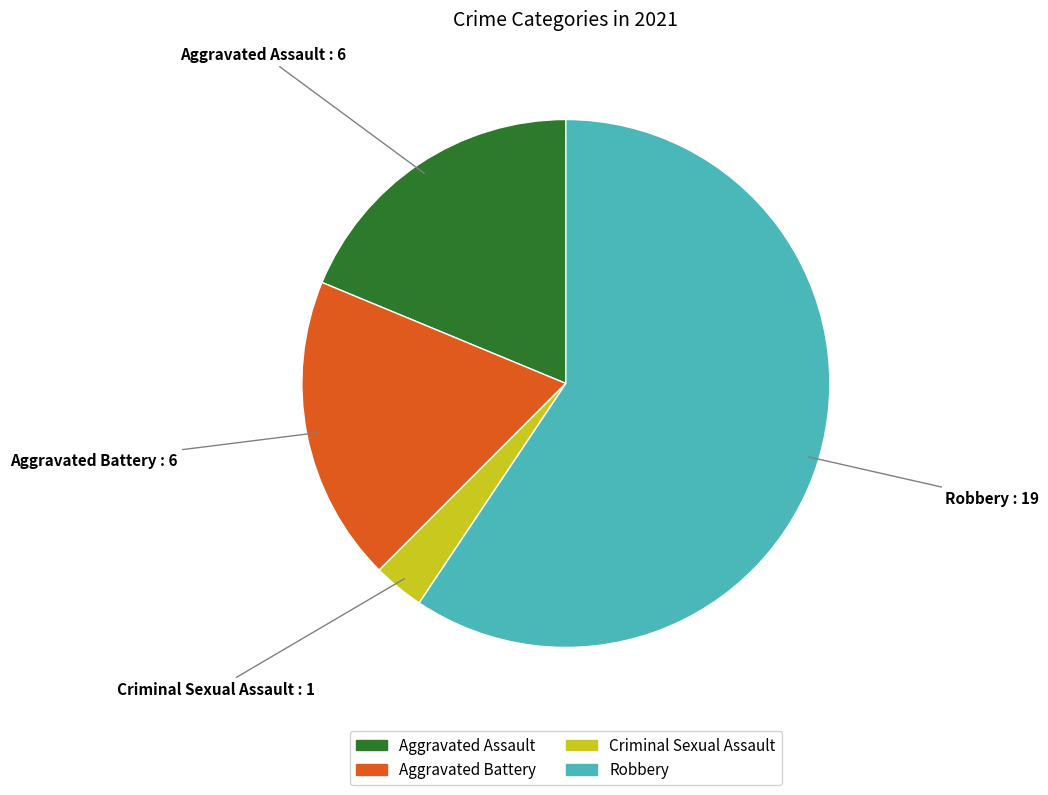

What is the smallest slice in the pie chart?

Criminal Sexual Assault